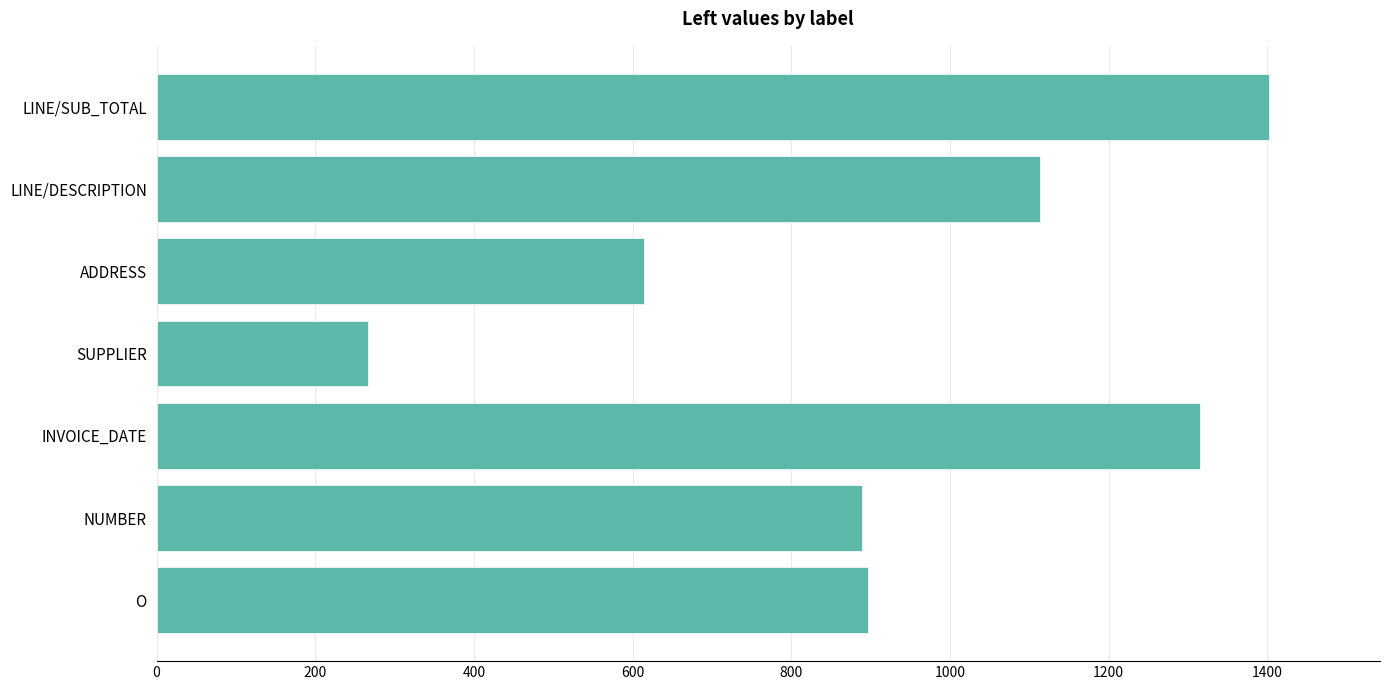

At which category does the chart reach its peak across all series?

LINE/SUB_TOTAL